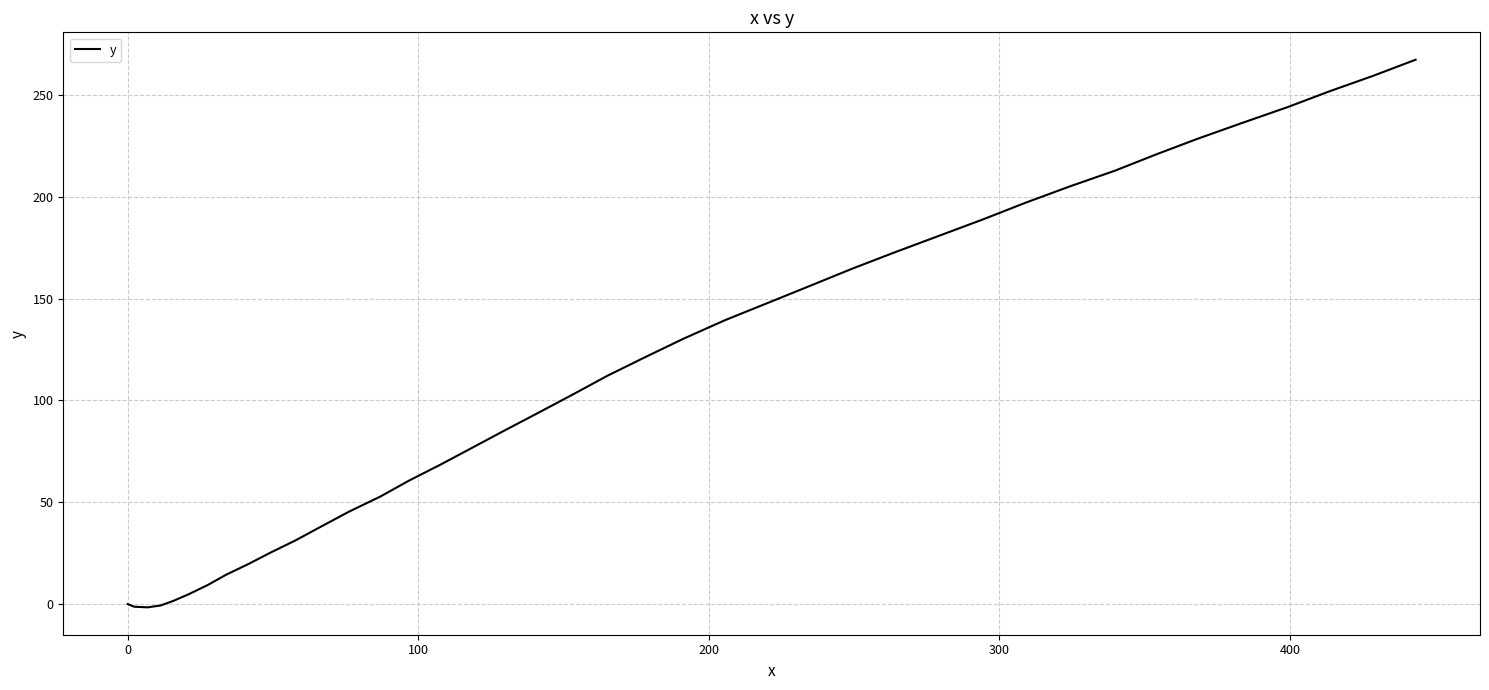

What is the difference between the maximum and minimum values?

268.9